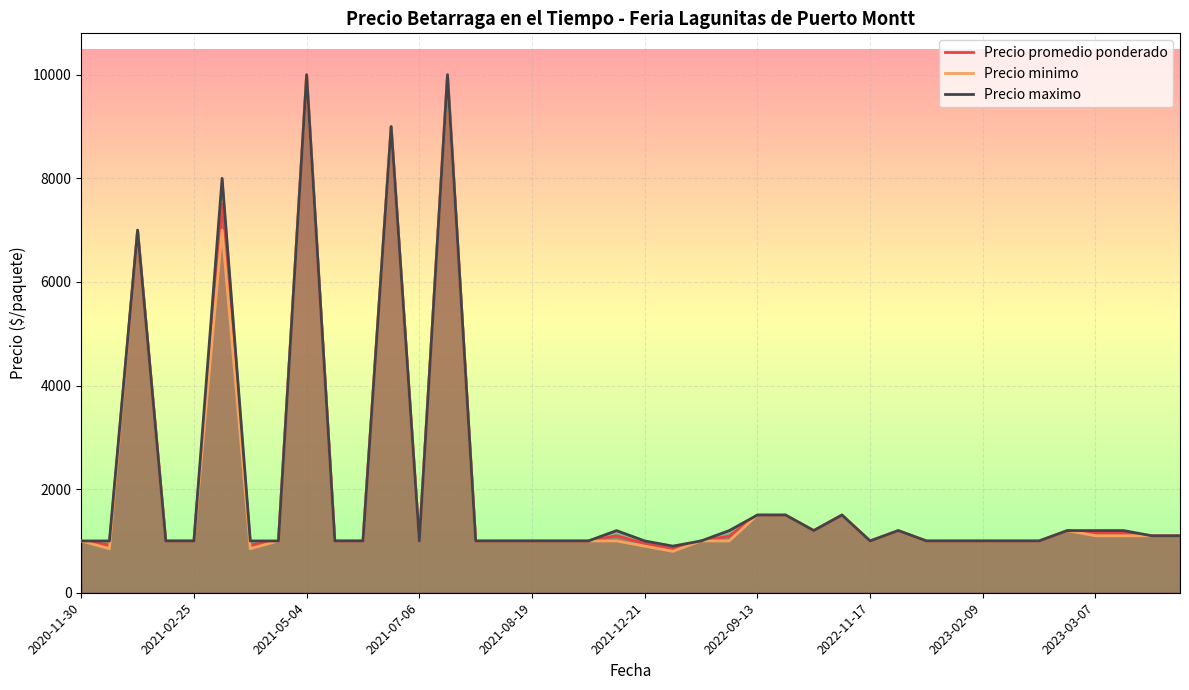

What is the smallest value displayed?

800